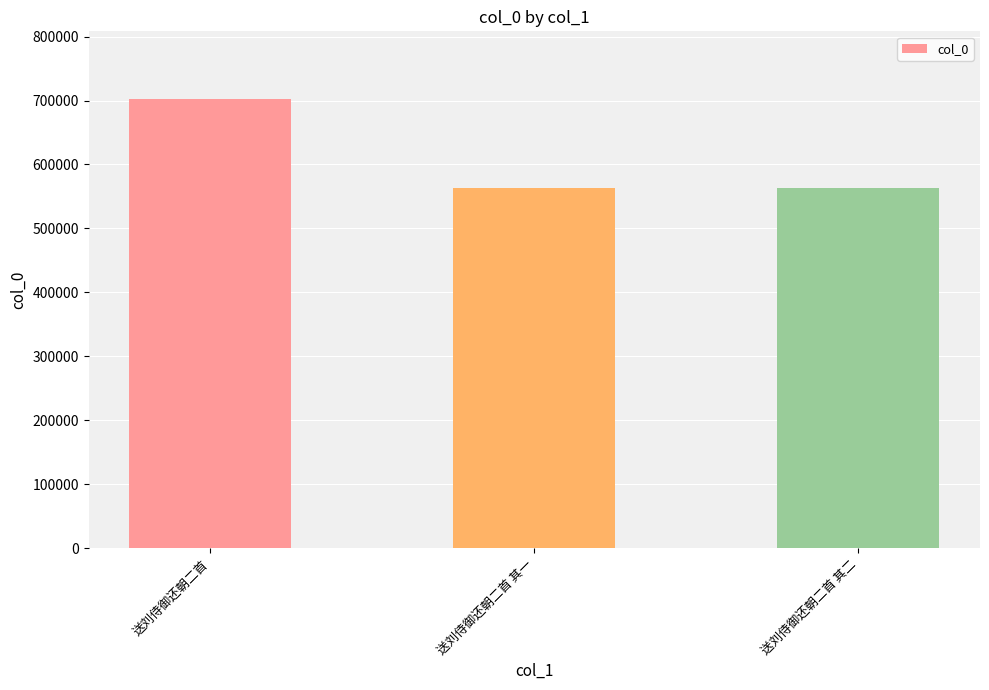

What is the sum of the values at 送刘侍御还朝二首 其一 and 送刘侍御还朝二首?

1265675